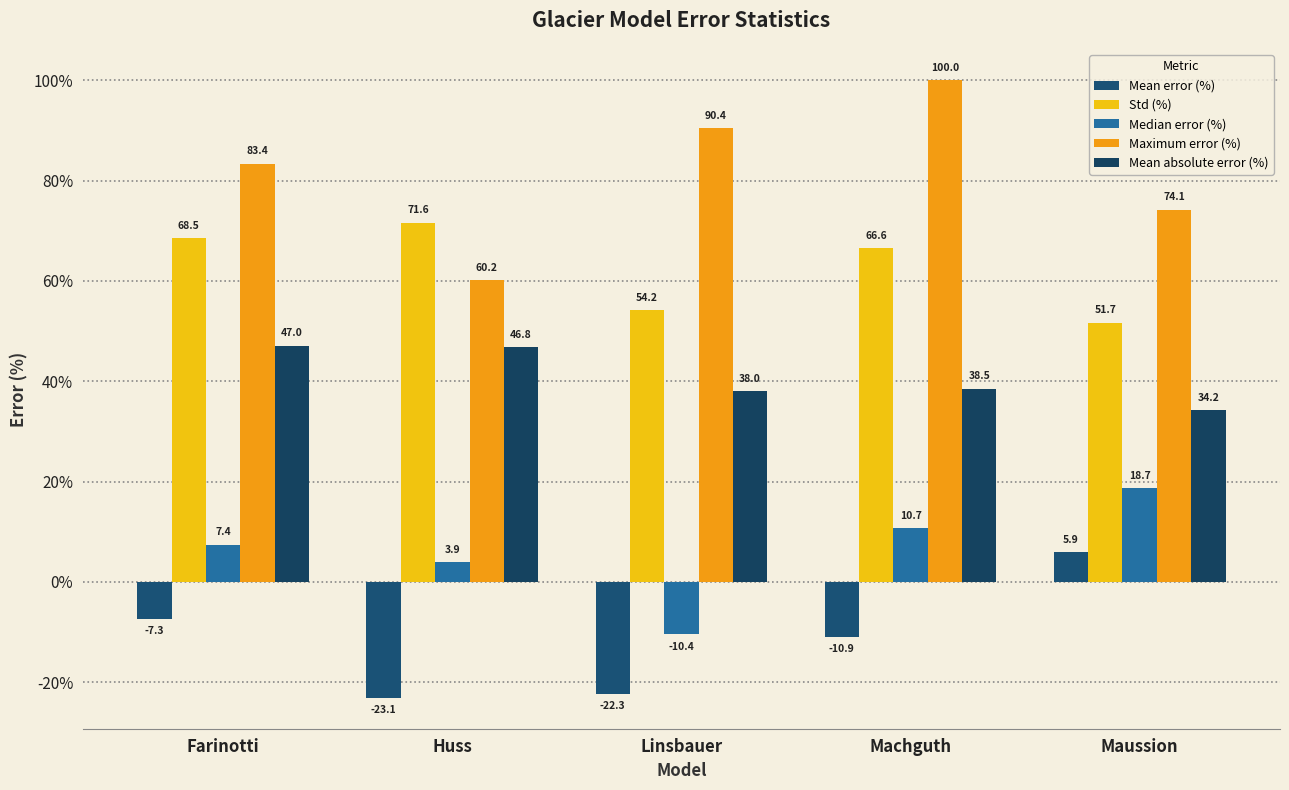

At which label does Mean absolute error (%) first exceed 38?

Farinotti